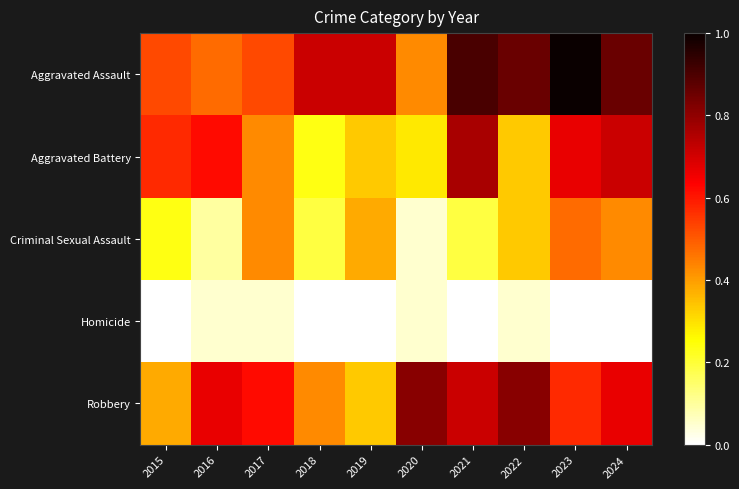

Reading left to right, what are all the values shown in this chart?

Aggravated Assault: 2015=0.5	2016=0.5	2017=0.5	2018=0.7	2019=0.7	2020=0.4	2021=0.9	2022=0.9	2023=1.0	2024=0.9
Aggravated Battery: 2015=0.6	2016=0.6	2017=0.4	2018=0.2	2019=0.3	2020=0.3	2021=0.8	2022=0.3	2023=0.7	2024=0.7
Criminal Sexual Assault: 2015=0.2	2016=0.1	2017=0.4	2018=0.2	2019=0.4	2020=0.0	2021=0.2	2022=0.3	2023=0.5	2024=0.4
Homicide: 2015=0.0	2016=0.0	2017=0.0	2018=0.0	2019=0.0	2020=0.0	2021=0.0	2022=0.0	2023=0.0	2024=0.0
Robbery: 2015=0.4	2016=0.7	2017=0.6	2018=0.4	2019=0.3	2020=0.8	2021=0.7	2022=0.8	2023=0.6	2024=0.7